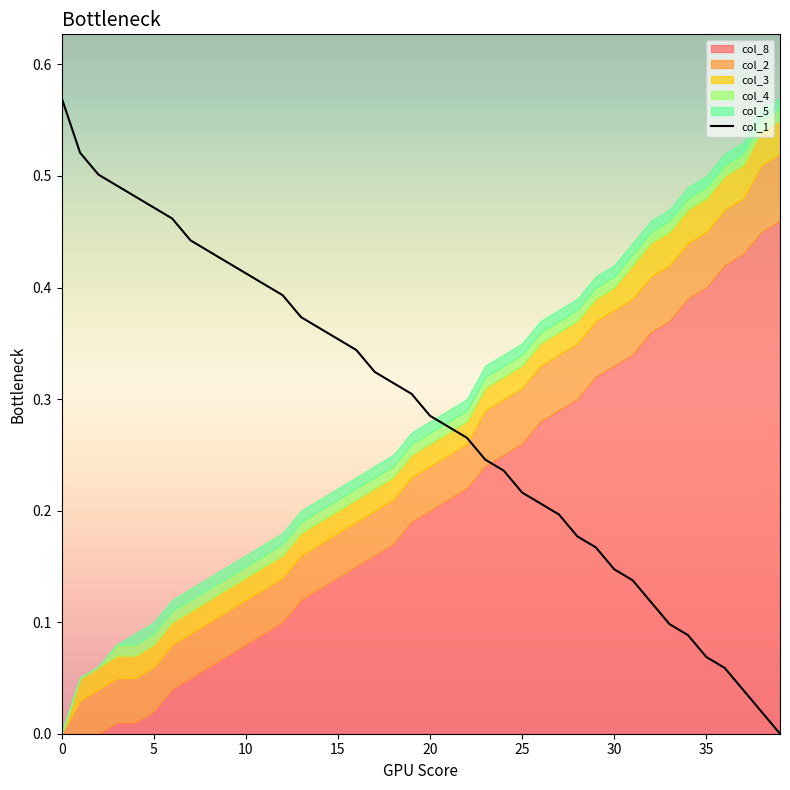

How many positive values are there?

39